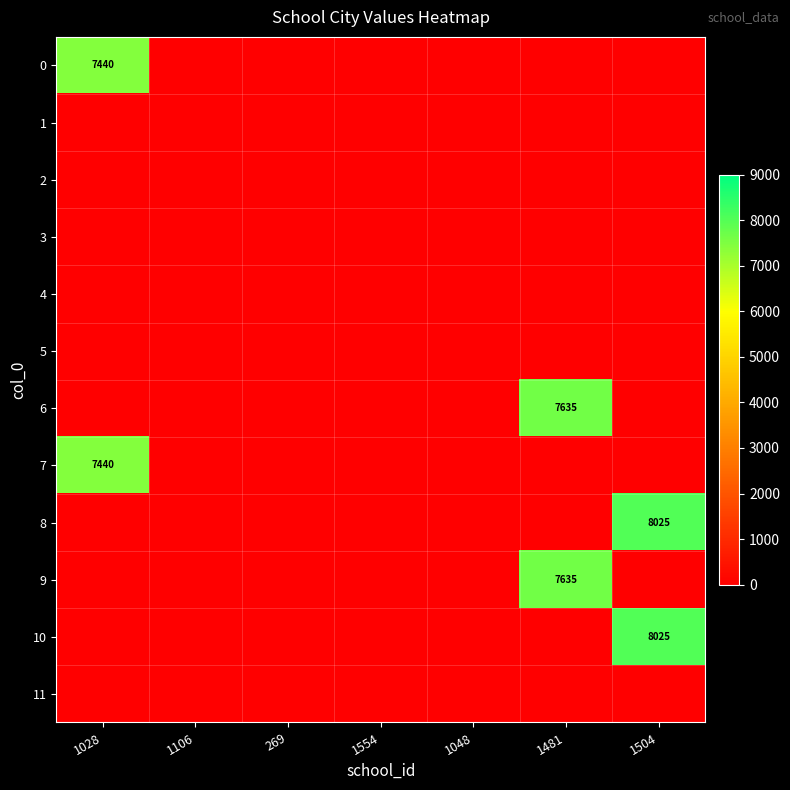

What is the sum of all 7 values?

7440